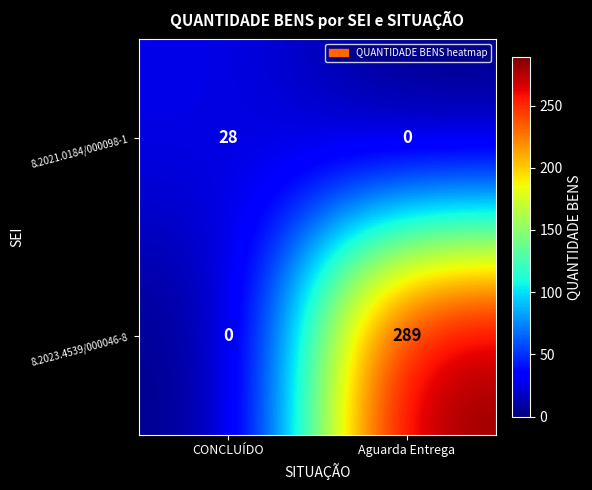

At Aguarda Entrega, list the series in order from largest to smallest.

8.2023.4539/000046-8, 8.2021.0184/000098-1